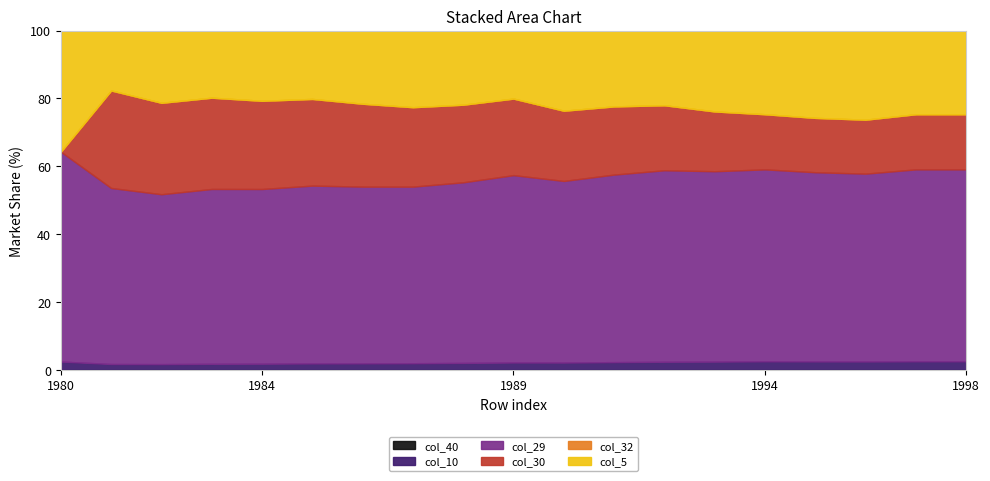

Where do col_30 and col_32 first cross each other?

0 and 1